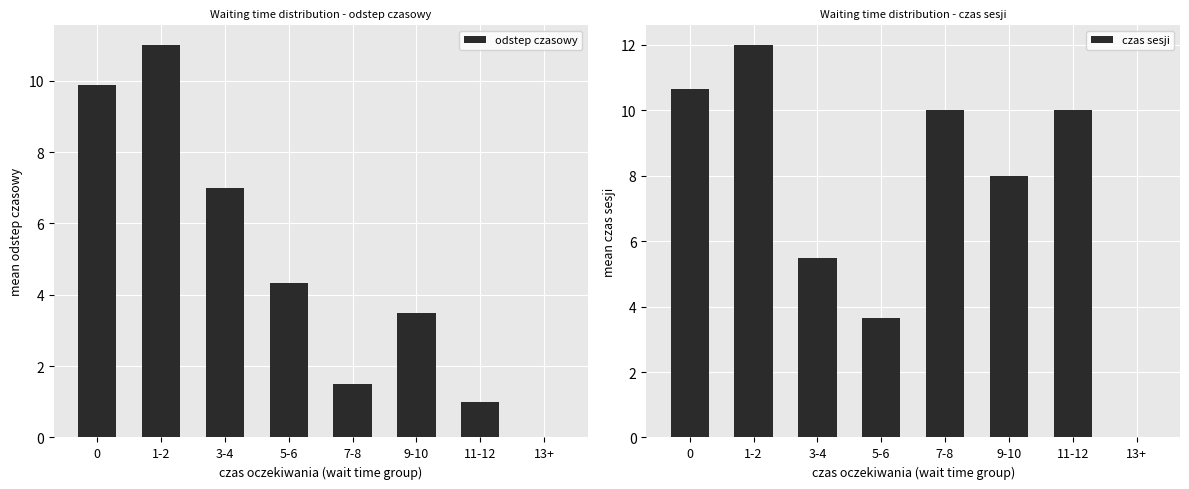

What is the label of the 5th bar from the left?

7-8